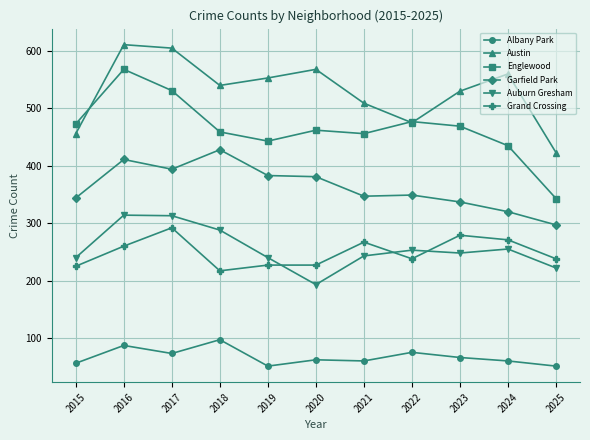

Where is the first local minimum for Englewood?

2019